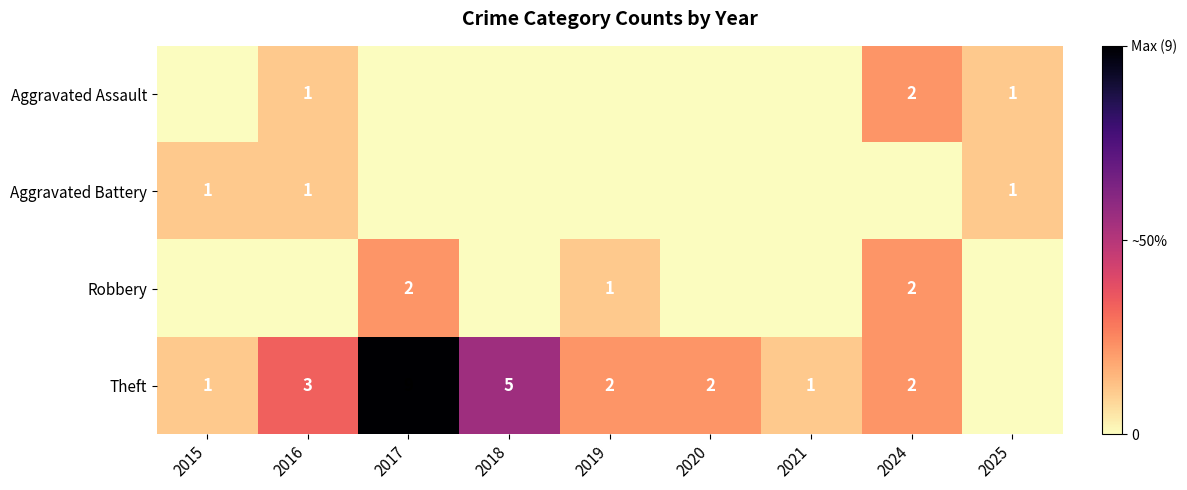

At how many categories does at least one series exceed 8?

1